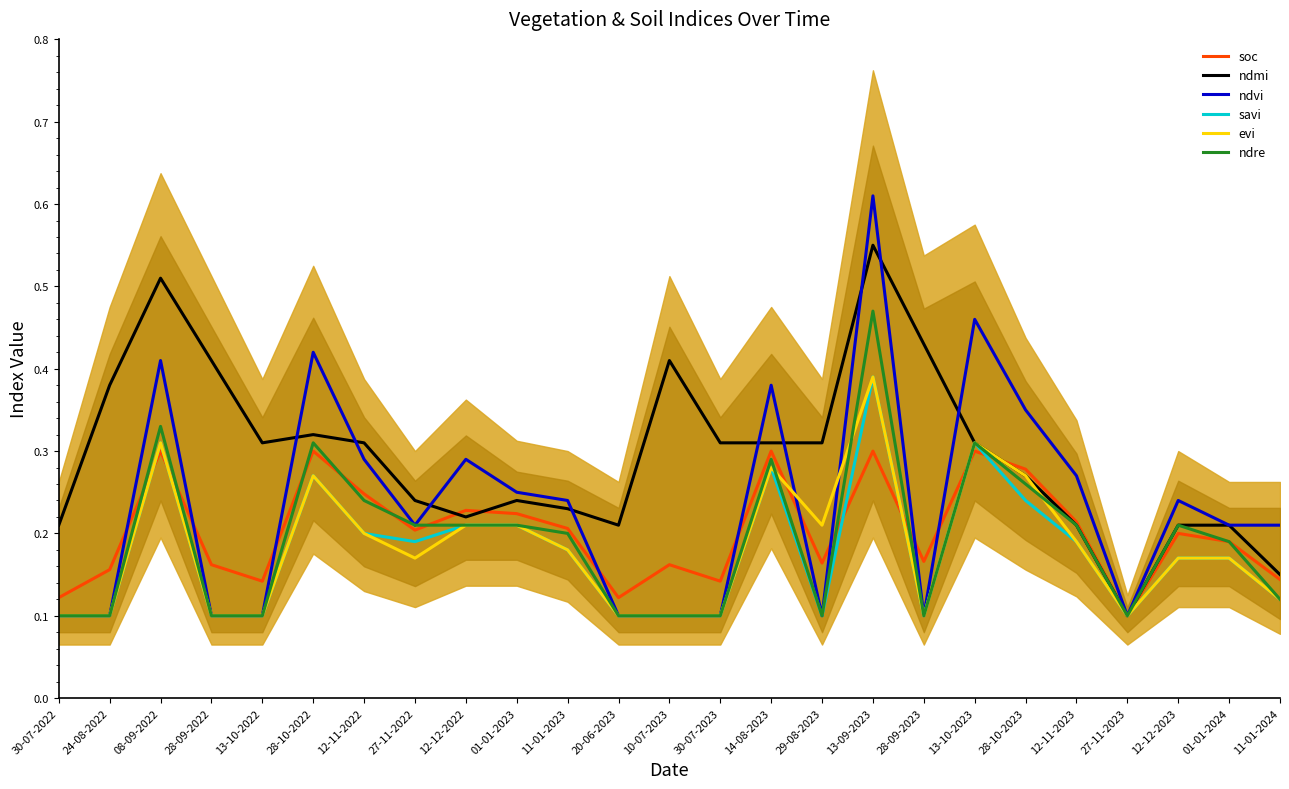

What is the difference between the highest and lowest values at 28-10-2022?

0.1